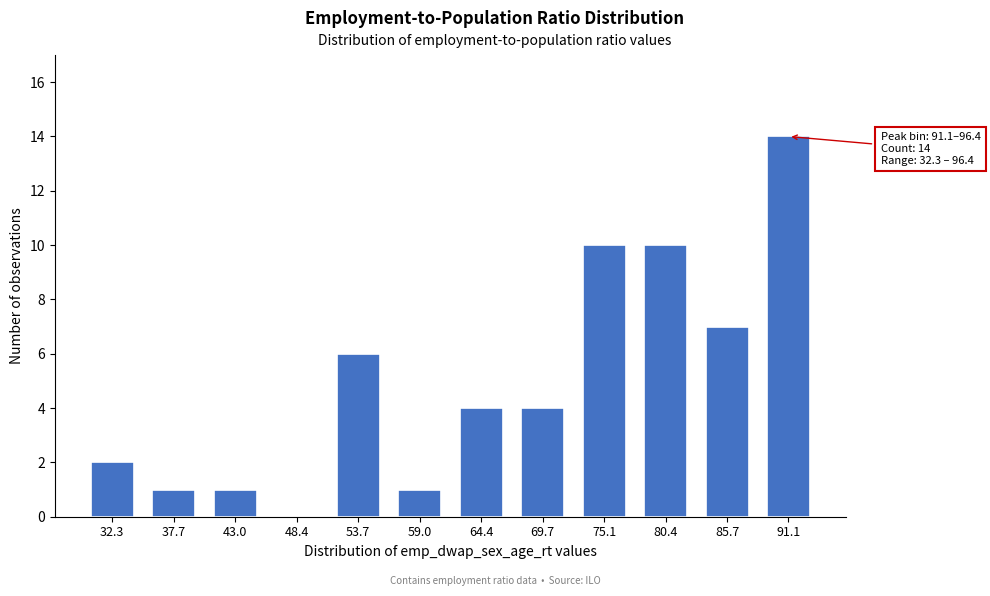

Reading left to right, what are all the values shown in this chart?

32.3=2	37.7=1	43.0=1	48.4=0	53.7=6	59.0=1	64.4=4	69.7=4	75.1=10	80.4=10	85.7=7	91.1=14